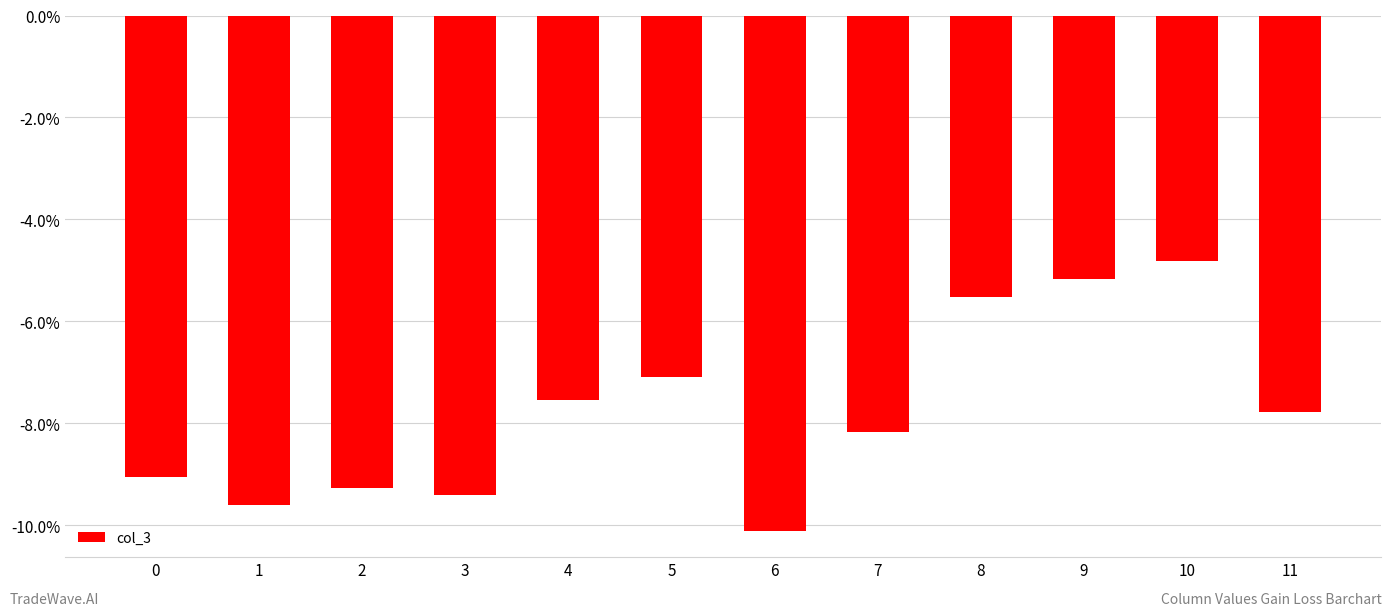

Reading left to right, transcribe all the data shown in this chart.

0=-0.1	1=-0.1	2=-0.1	3=-0.1	4=-0.1	5=-0.1	6=-0.1	7=-0.1	8=-0.1	9=-0.1	10=-0.0	11=-0.1